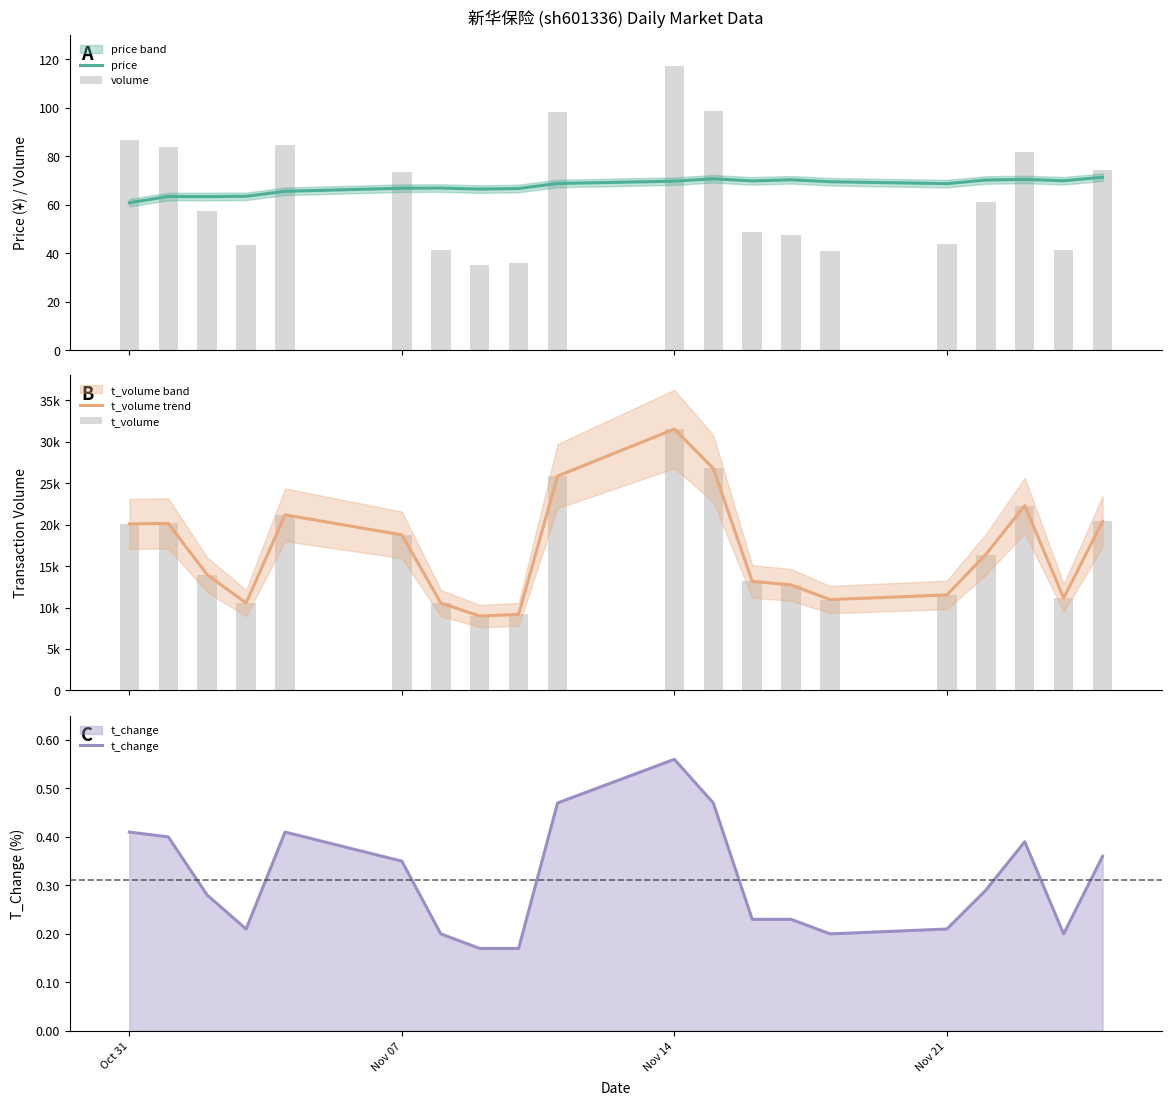

What is the value of the price bar at the 19th from the left?

69810.0